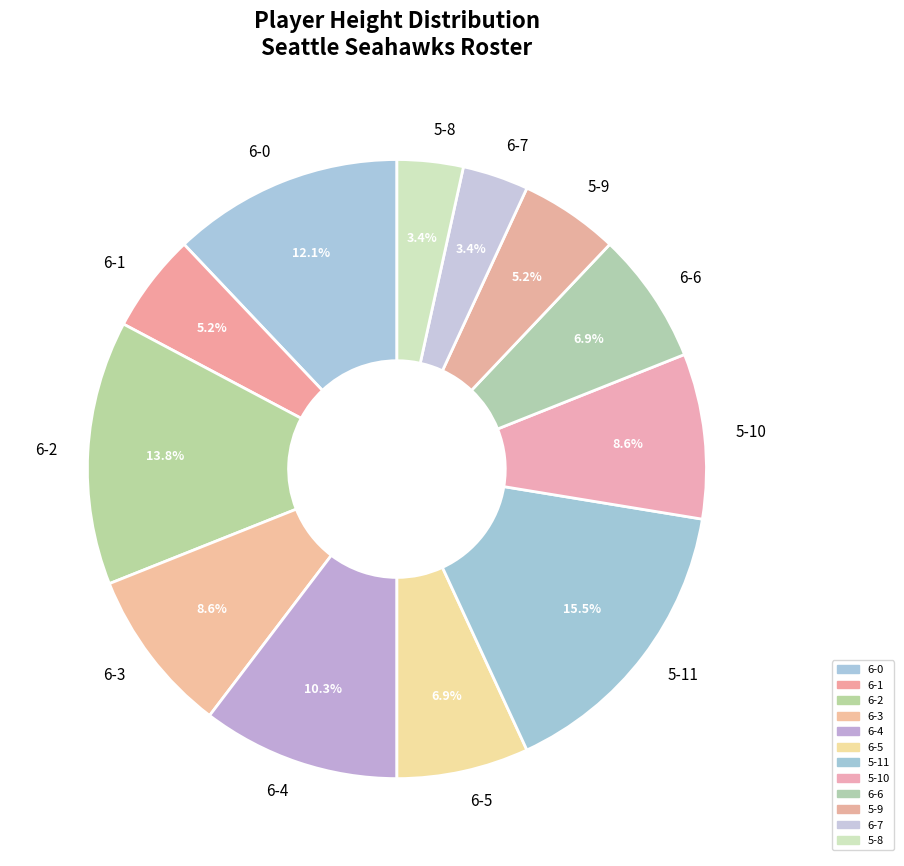

What percentage is the 6-6 slice, to the nearest percent?

7%